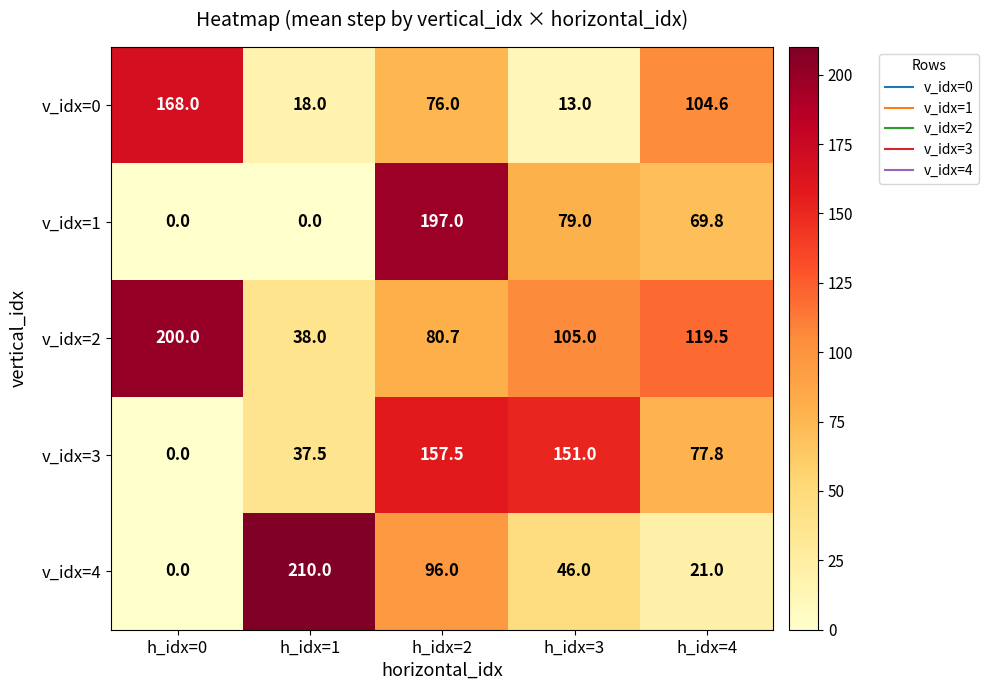

How many data points does each series have?

5